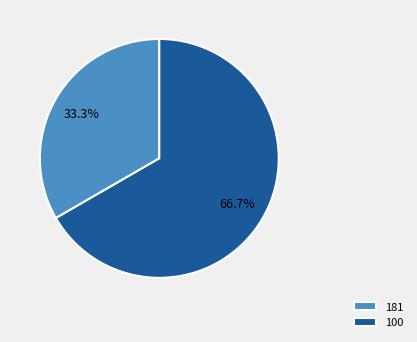

Count the number of slices in the pie.

2